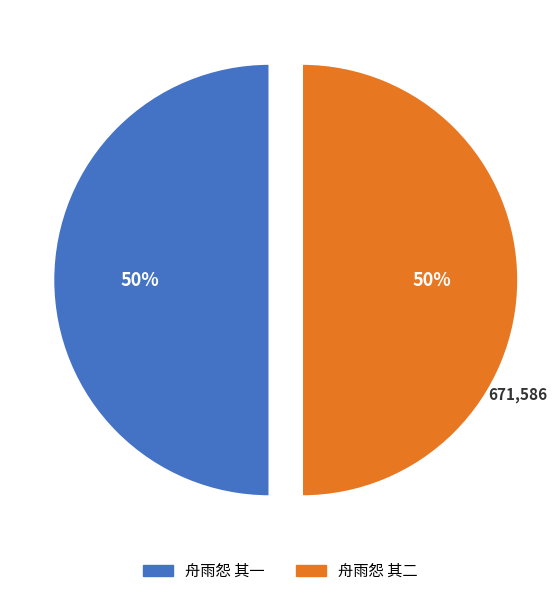

To the nearest percent, what percentage of the pie is 舟雨怨 其一?

50%